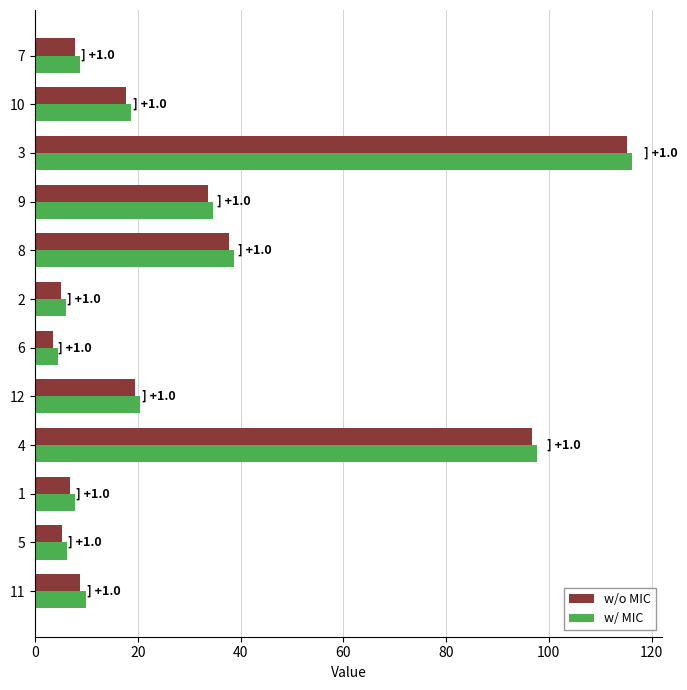

True or false: w/ MIC has a value of 65.3 at 4.

False